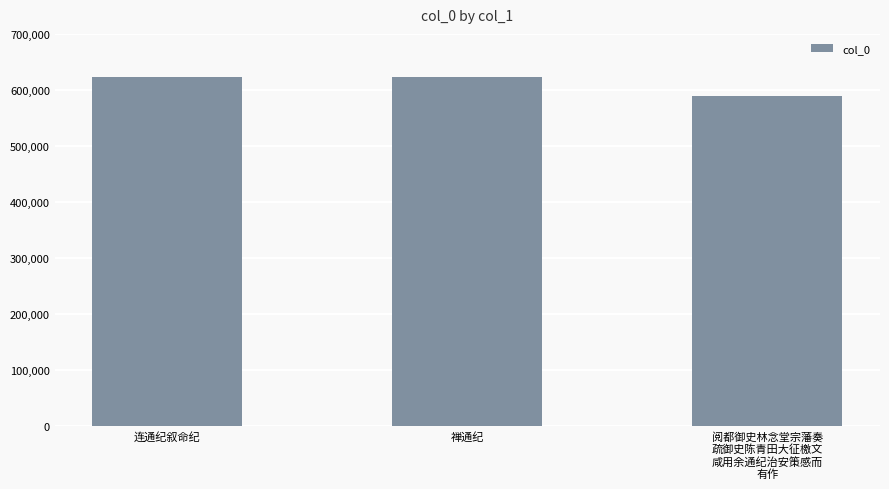

True or false: the data shows 398562 at 禅通纪.

False